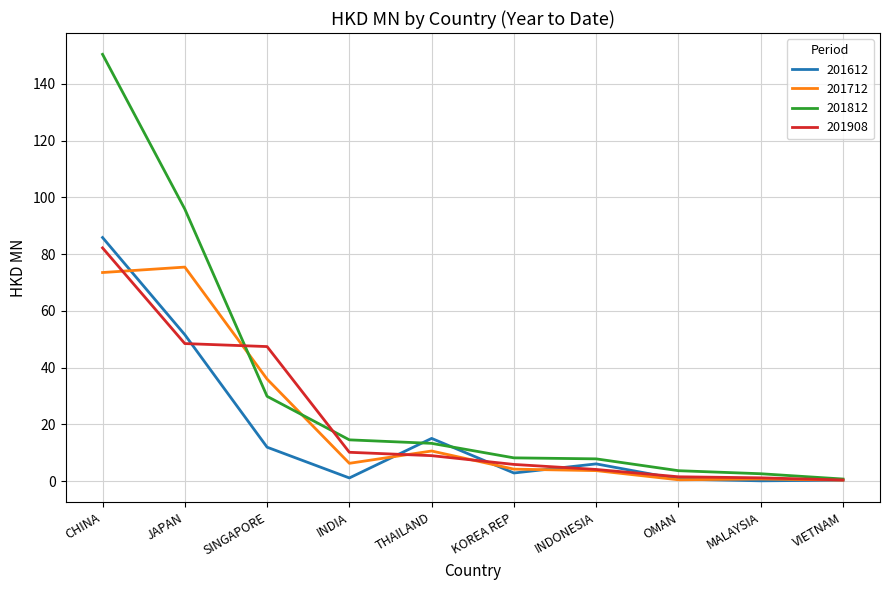

Is it true that 201812 equals 15.9 at SINGAPORE?

False